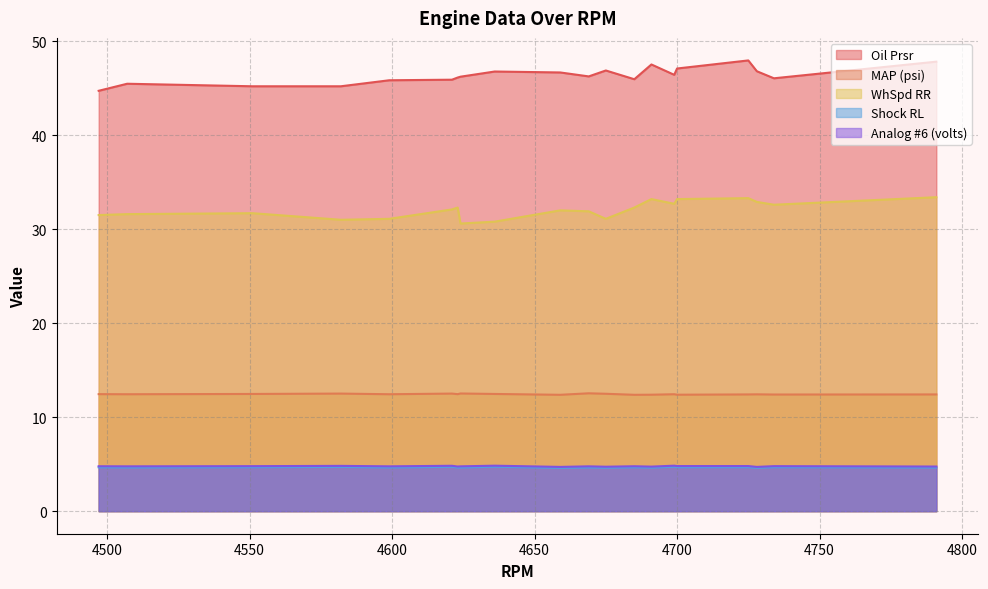

Does the chart have visible grid lines?

Yes